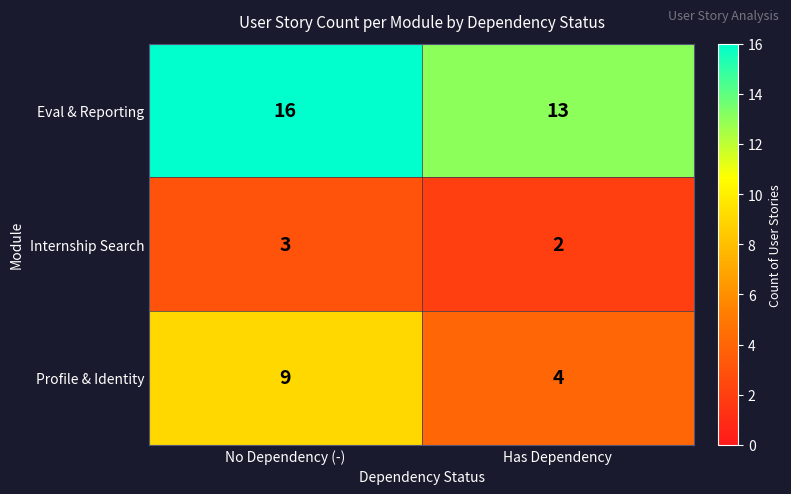

Is the value of Profile & Identity at No Dependency (-) greater than the value of Internship Search at No Dependency (-)?

Yes